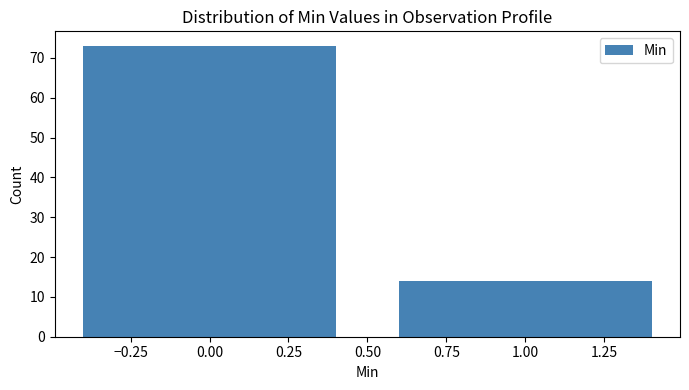

Reading left to right, list all the values displayed in this chart.

0.00=73	1.00=14